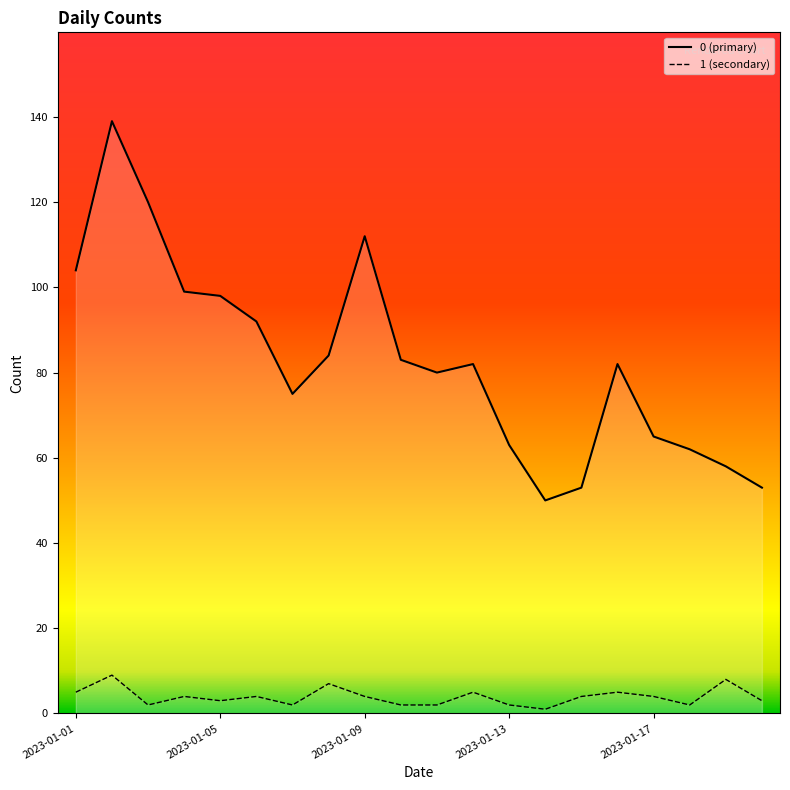

Reading left to right, list all the values displayed in this chart.

0: 2023-01-01=104	2023-01-02=139	2023-01-03=120	2023-01-04=99	2023-01-05=98	2023-01-06=92	2023-01-07=75	2023-01-08=84	2023-01-09=112	2023-01-10=83	2023-01-11=80	2023-01-12=82	2023-01-13=63	2023-01-14=50	2023-01-15=53	2023-01-16=82	2023-01-17=65	2023-01-18=62	2023-01-19=58	2023-01-20=53
1: 2023-01-01=5	2023-01-02=9	2023-01-03=2	2023-01-04=4	2023-01-05=3	2023-01-06=4	2023-01-07=2	2023-01-08=7	2023-01-09=4	2023-01-10=2	2023-01-11=2	2023-01-12=5	2023-01-13=2	2023-01-14=1	2023-01-15=4	2023-01-16=5	2023-01-17=4	2023-01-18=2	2023-01-19=8	2023-01-20=3